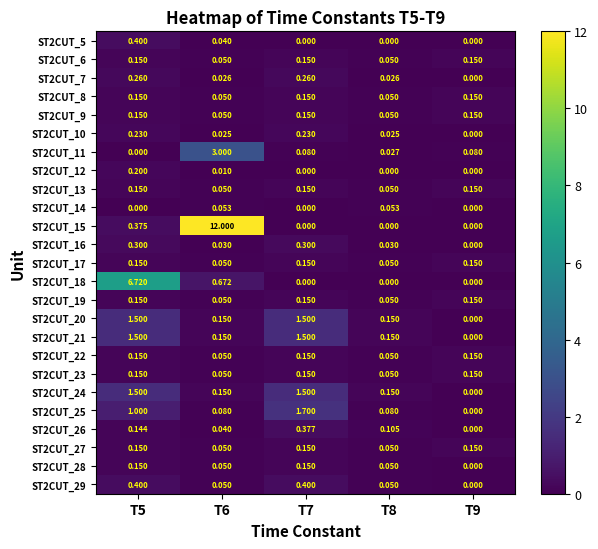

At how many categories does at least one series exceed 0?

5